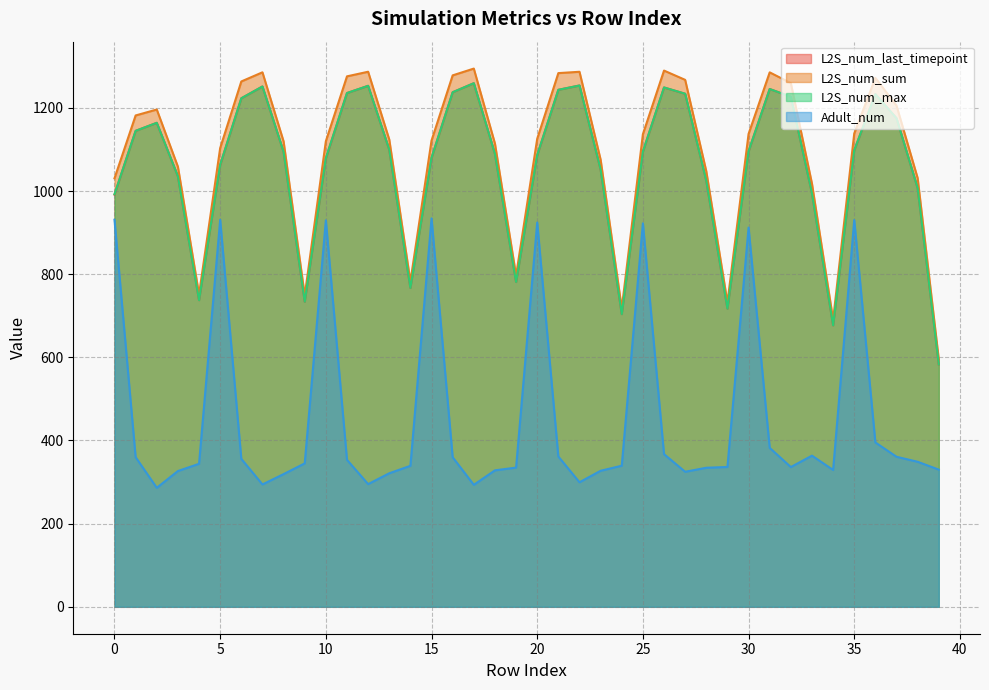

What is the minimum value for L2S_num_last_timepoint?

582.9